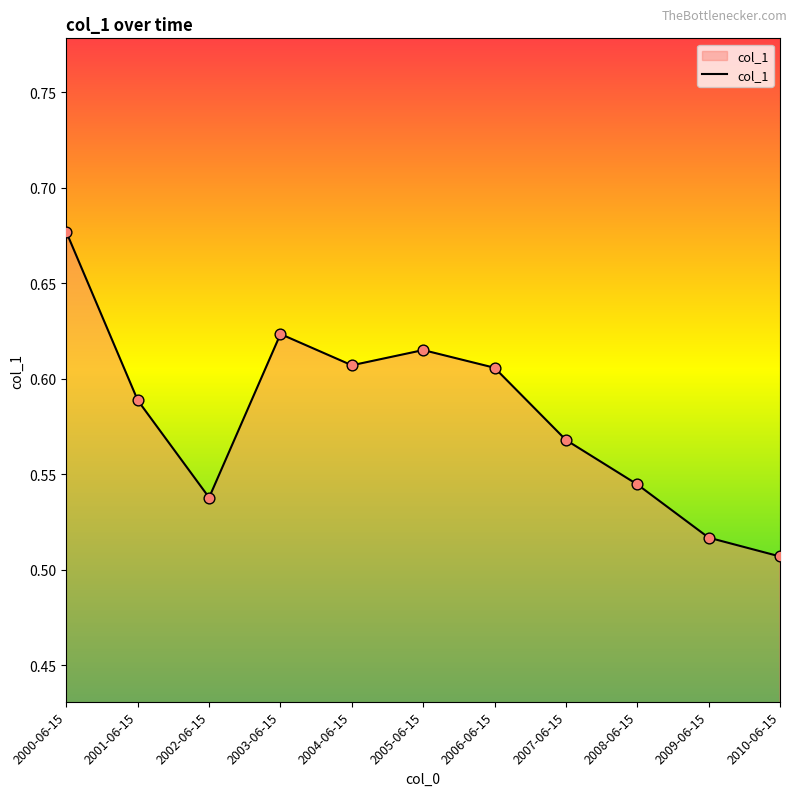

What is the change in value from 2005-06-15 to 2009-06-15?

-0.1